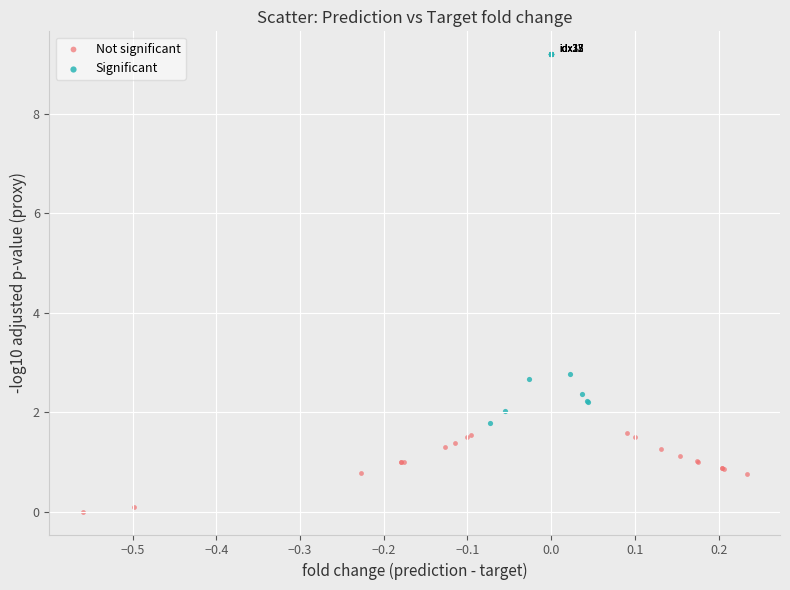

Which series has the largest Y range (max minus min)?

Significant